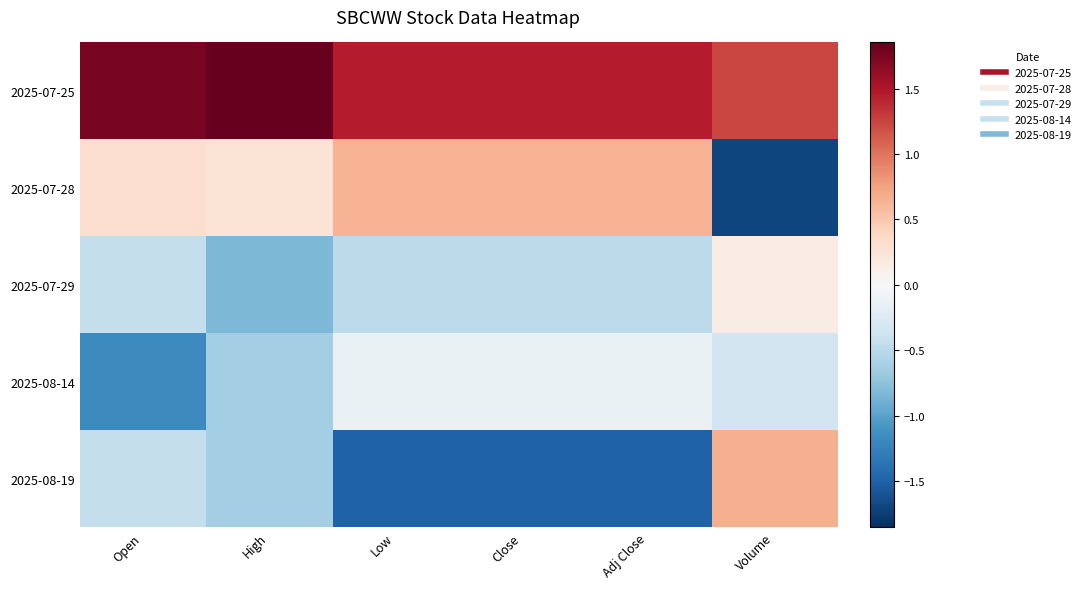

Which label corresponds to the smallest value in the chart?

Volume